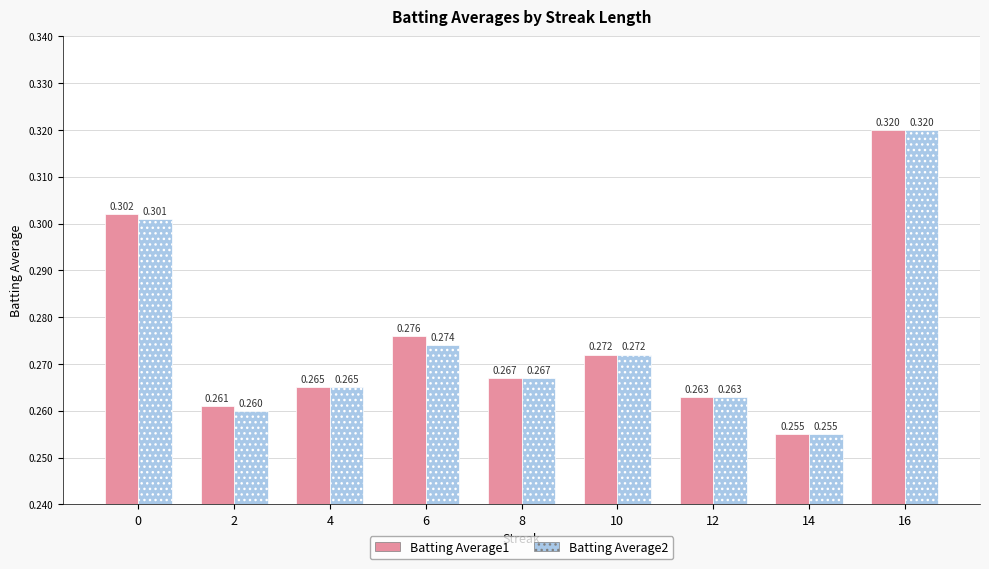

How many bars are there in each group?

2